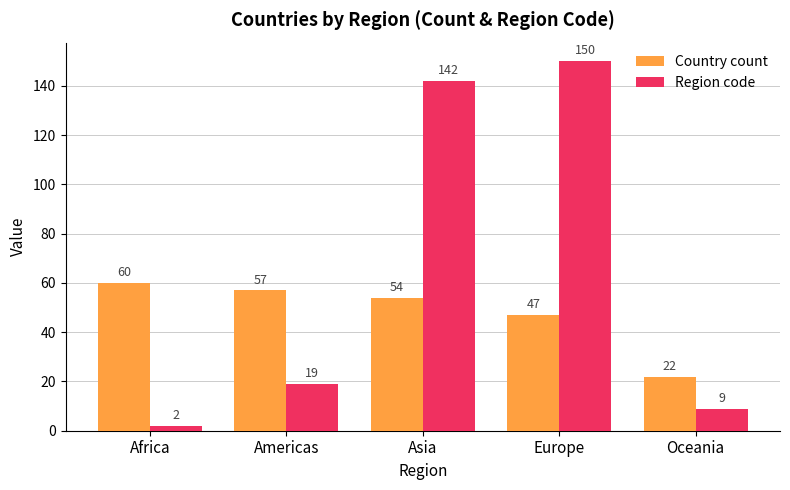

The Country count series shows 60 at Africa. True or false?

True